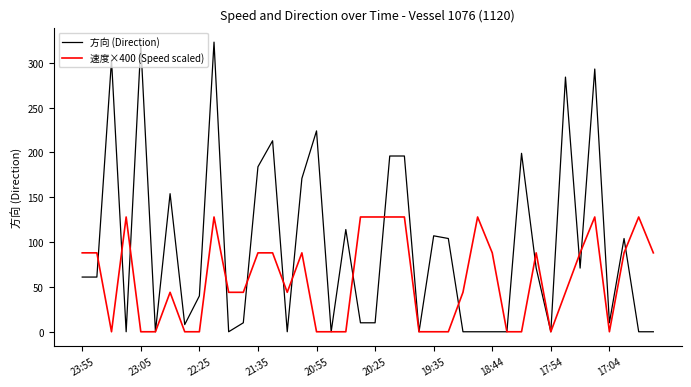

Rank the series by their maximum value, from highest to lowest.

方向 (Direction), 速度×400 (Speed scaled)